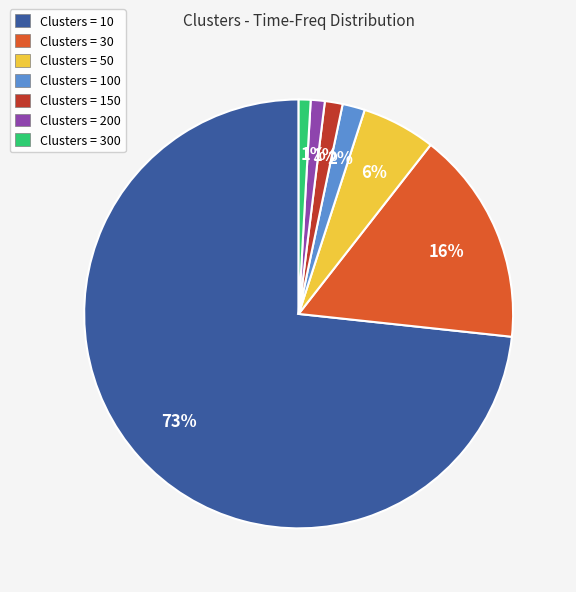

True or false: Clusters = 50 accounts for 6% of the total.

True